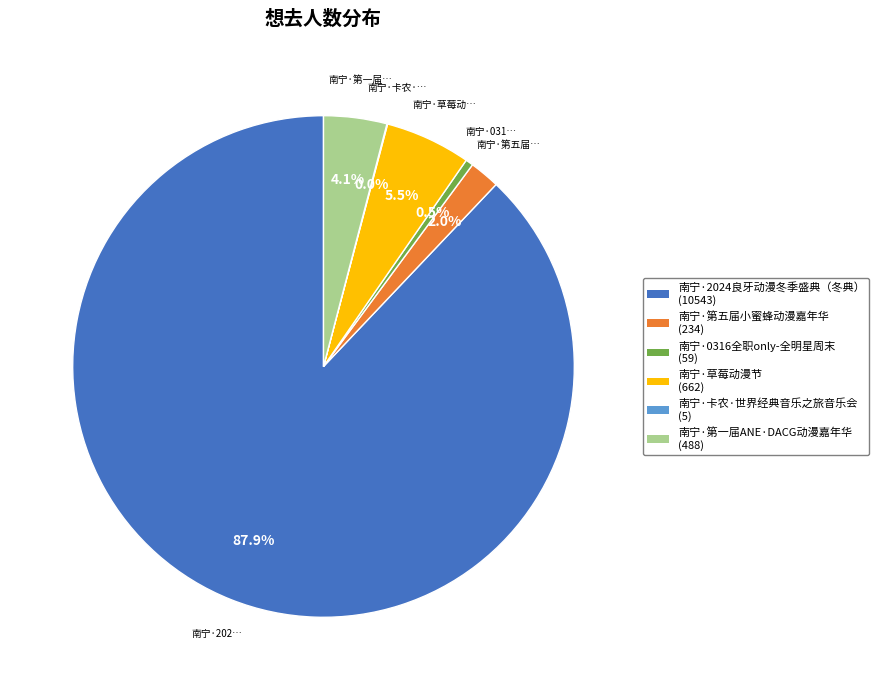

Which category has the biggest portion of the pie?

南宁·2024良牙动漫冬季盛典（冬典）